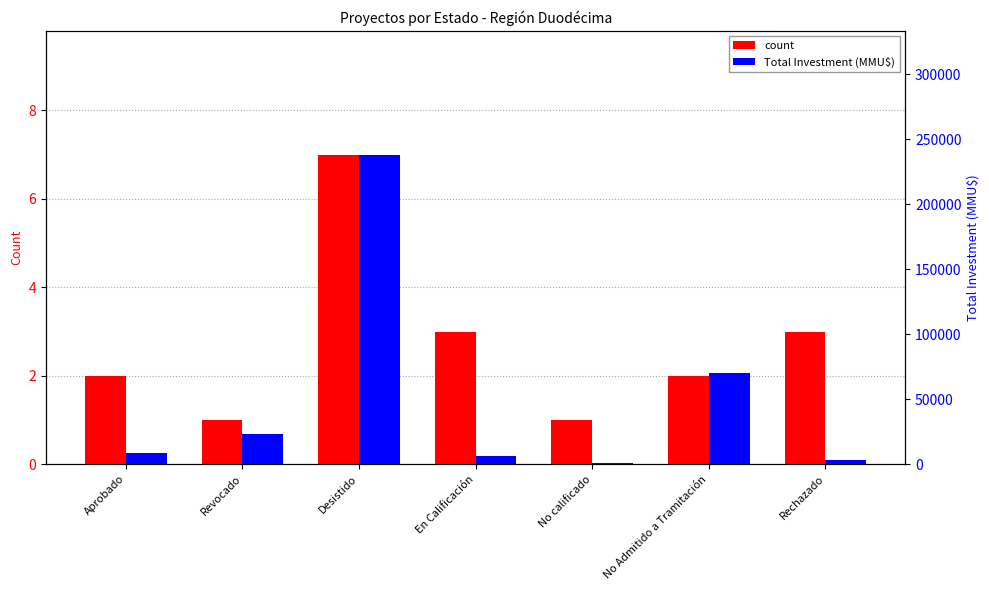

How many groups of bars are there?

7